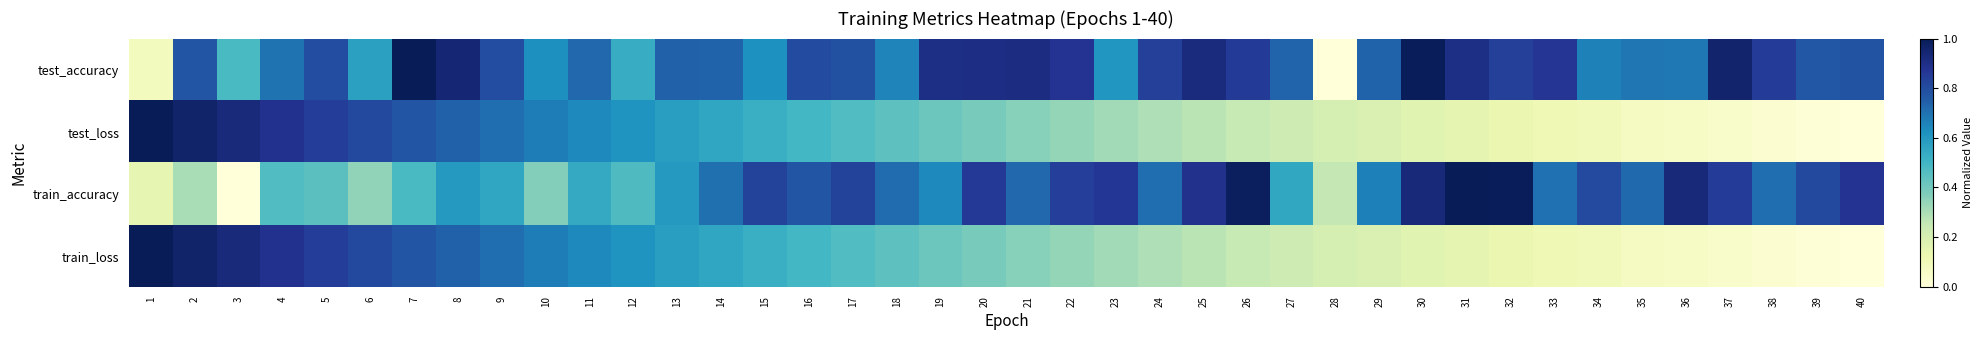

Reading right to left, transcribe all the data shown in this chart.

test_accuracy: 40=0.8	39=0.8	38=0.8	37=1.0	36=0.7	35=0.7	34=0.7	33=0.9	32=0.8	31=0.9	30=1.0	29=0.7	28=0.0	27=0.7	26=0.9	25=0.9	24=0.8	23=0.6	22=0.9	21=0.9	20=0.9	19=0.9	18=0.7	17=0.8	16=0.8	15=0.6	14=0.7	13=0.7	12=0.5	11=0.7	10=0.6	9=0.8	8=0.9	7=1.0	6=0.6	5=0.8	4=0.7	3=0.5	2=0.8	1=0.1
test_loss: 40=0.0	39=0.0	38=0.0	37=0.0	36=0.1	35=0.1	34=0.1	33=0.1	32=0.1	31=0.1	30=0.2	29=0.2	28=0.2	27=0.2	26=0.2	25=0.3	24=0.3	23=0.3	22=0.3	21=0.4	20=0.4	19=0.4	18=0.4	17=0.5	16=0.5	15=0.5	14=0.6	13=0.6	12=0.6	11=0.6	10=0.7	9=0.7	8=0.7	7=0.8	6=0.8	5=0.8	4=0.9	3=0.9	2=1.0	1=1.0
train_accuracy: 40=0.9	39=0.8	38=0.7	37=0.9	36=0.9	35=0.7	34=0.8	33=0.7	32=1.0	31=1.0	30=0.9	29=0.7	28=0.3	27=0.6	26=1.0	25=0.9	24=0.7	23=0.9	22=0.8	21=0.7	20=0.9	19=0.6	18=0.7	17=0.8	16=0.8	15=0.8	14=0.7	13=0.6	12=0.5	11=0.5	10=0.4	9=0.6	8=0.6	7=0.5	6=0.3	5=0.4	4=0.5	3=0.0	2=0.3	1=0.1
train_loss: 40=0.0	39=0.0	38=0.0	37=0.0	36=0.1	35=0.1	34=0.1	33=0.1	32=0.1	31=0.1	30=0.2	29=0.2	28=0.2	27=0.2	26=0.2	25=0.3	24=0.3	23=0.3	22=0.3	21=0.4	20=0.4	19=0.4	18=0.4	17=0.5	16=0.5	15=0.5	14=0.6	13=0.6	12=0.6	11=0.6	10=0.7	9=0.7	8=0.7	7=0.8	6=0.8	5=0.8	4=0.9	3=0.9	2=1.0	1=1.0